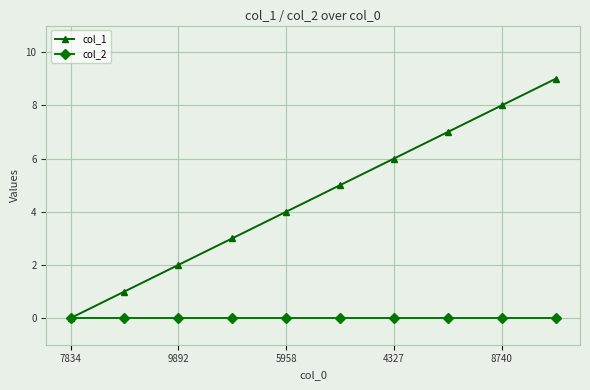

Which series has the largest total across all categories?

col_1